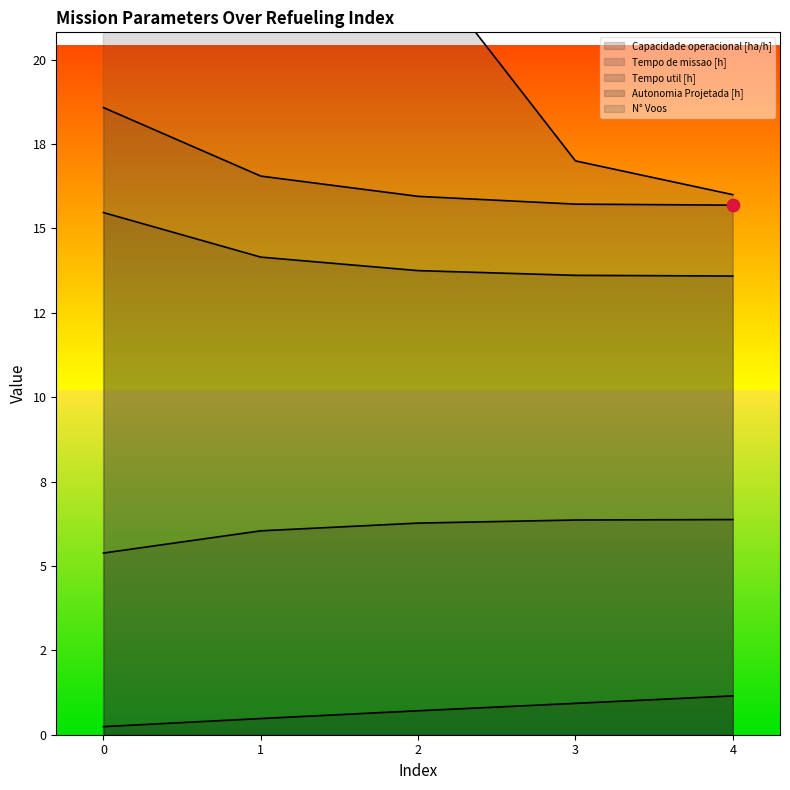

Which series has the widest spread of Y values?

N° Voos